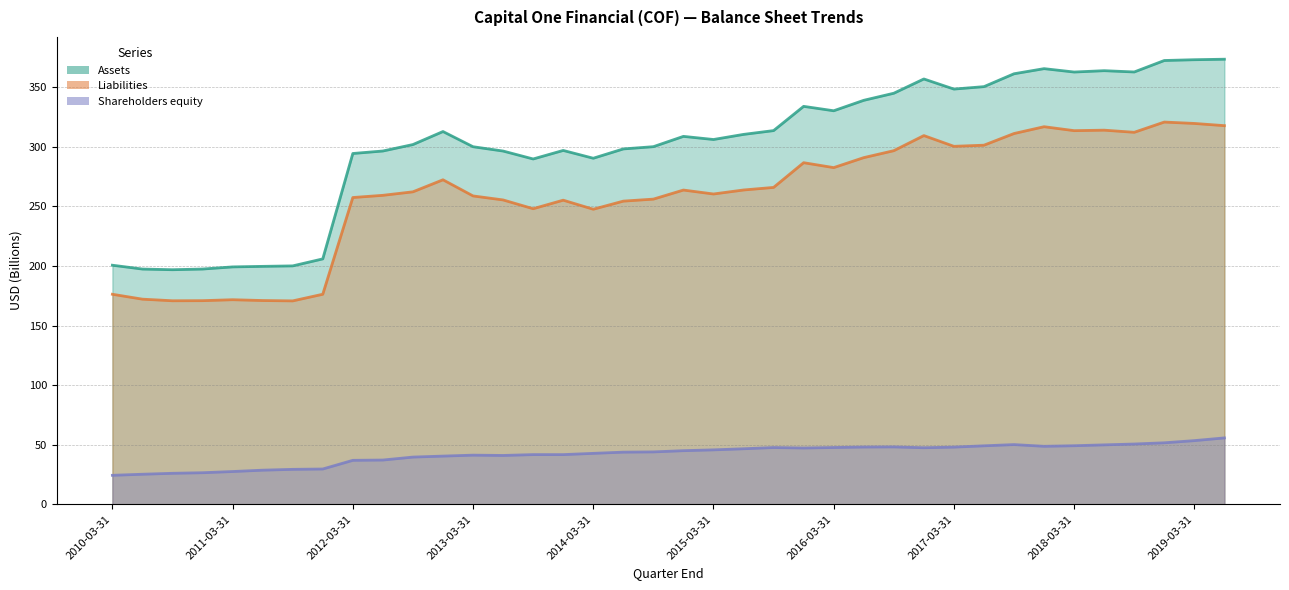

Reading right to left, what are all the values shown in this chart?

Assets: 2019-06-30=373.6	2019-03-31=373.2	2018-12-31=372.5	2018-09-30=362.9	2018-06-30=364.0	2018-03-31=362.9	2017-12-31=365.7	2017-09-30=361.4	2017-06-30=350.6	2017-03-31=348.5	2016-12-31=357.0	2016-09-30=345.1	2016-06-30=339.1	2016-03-31=330.3	2015-12-31=334.0	2015-09-30=313.7	2015-06-30=310.5	2015-03-31=306.2	2014-12-31=308.9	2014-09-30=300.2	2014-06-30=298.3	2014-03-31=290.5	2013-12-31=297.0	2013-09-30=289.9	2013-06-30=296.5	2013-03-31=300.2	2012-12-31=312.9	2012-09-30=302.0	2012-06-30=296.6	2012-03-31=294.5	2011-12-31=206.0	2011-09-30=200.1	2011-06-30=199.8	2011-03-31=199.3	2010-12-31=197.5	2010-09-30=196.9	2010-06-30=197.5	2010-03-31=200.7
Liabilities: 2019-06-30=317.9	2019-03-31=319.7	2018-12-31=320.9	2018-09-30=312.3	2018-06-30=314.1	2018-03-31=313.7	2017-12-31=317.0	2017-09-30=311.2	2017-06-30=301.5	2017-03-31=300.5	2016-12-31=309.5	2016-09-30=296.8	2016-06-30=291.0	2016-03-31=282.6	2015-12-31=286.8	2015-09-30=266.0	2015-06-30=263.9	2015-03-31=260.5	2014-12-31=263.8	2014-09-30=256.2	2014-06-30=254.5	2014-03-31=247.7	2013-12-31=255.3	2013-09-30=248.1	2013-06-30=255.5	2013-03-31=258.9	2012-12-31=272.4	2012-09-30=262.3	2012-06-30=259.4	2012-03-31=257.5	2011-12-31=176.4	2011-09-30=170.8	2011-06-30=171.1	2011-03-31=171.8	2010-12-31=171.0	2010-09-30=170.9	2010-06-30=172.2	2010-03-31=176.3
Shareholders equity: 2019-06-30=55.8	2019-03-31=53.5	2018-12-31=51.7	2018-09-30=50.6	2018-06-30=49.9	2018-03-31=49.2	2017-12-31=48.7	2017-09-30=50.2	2017-06-30=49.1	2017-03-31=48.0	2016-12-31=47.5	2016-09-30=48.2	2016-06-30=48.1	2016-03-31=47.7	2015-12-31=47.3	2015-09-30=47.7	2015-06-30=46.7	2015-03-31=45.7	2014-12-31=45.1	2014-09-30=44.0	2014-06-30=43.8	2014-03-31=42.8	2013-12-31=41.7	2013-09-30=41.8	2013-06-30=41.0	2013-03-31=41.3	2012-12-31=40.5	2012-09-30=39.7	2012-06-30=37.2	2012-03-31=37.0	2011-12-31=29.7	2011-09-30=29.4	2011-06-30=28.7	2011-03-31=27.6	2010-12-31=26.5	2010-09-30=26.1	2010-06-30=25.3	2010-03-31=24.4